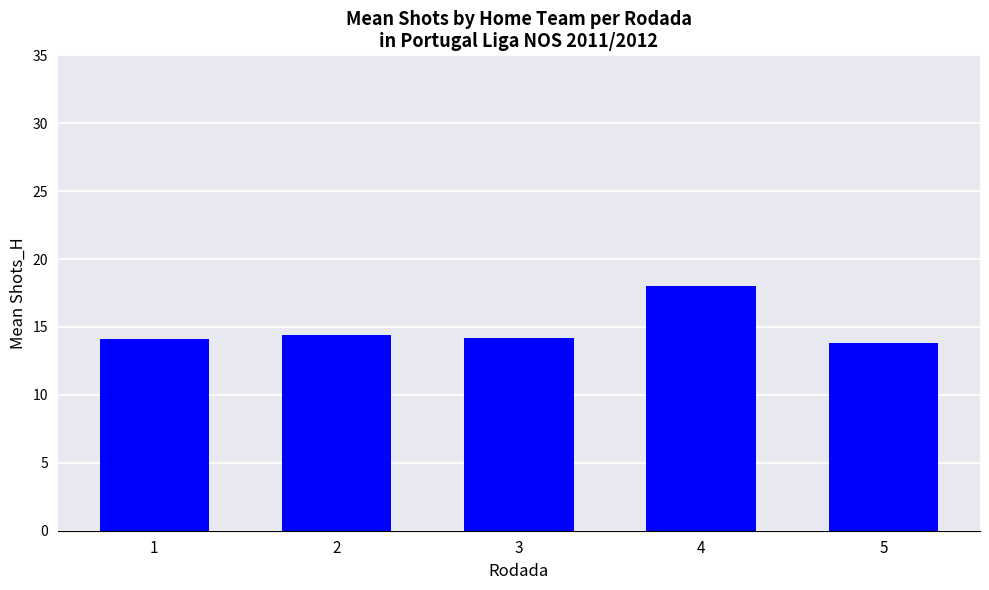

Are the bars horizontal?

No